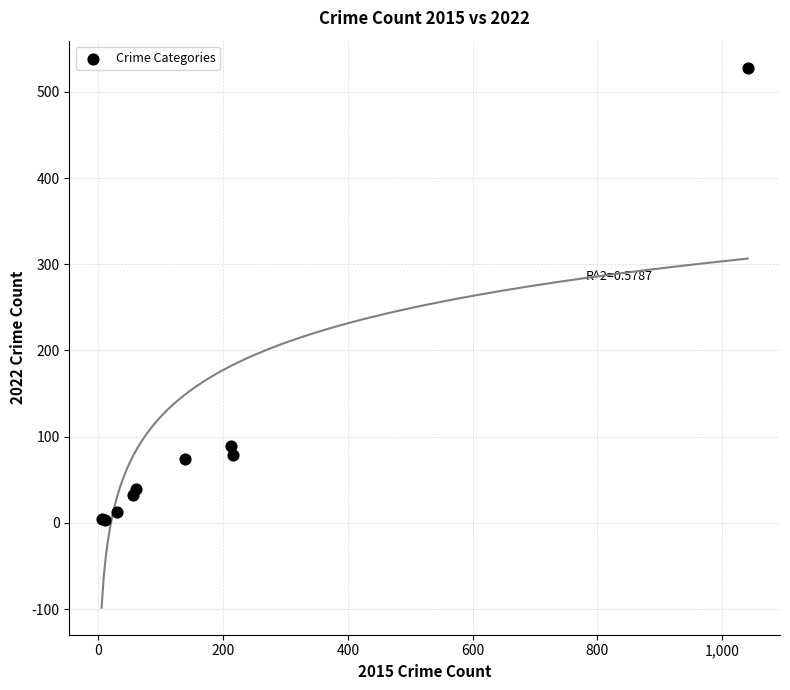

What Y value in the scatter plot is closest to 265?

89